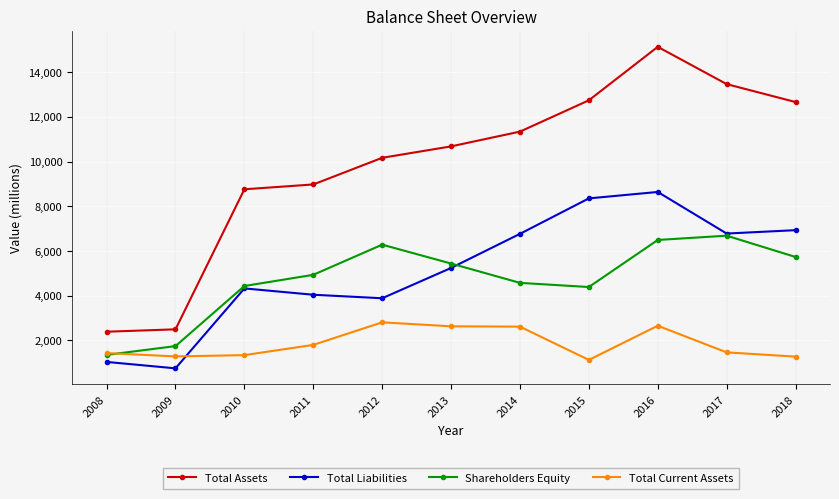

How many times do Total Current Assets and Shareholders Equity cross each other?

1